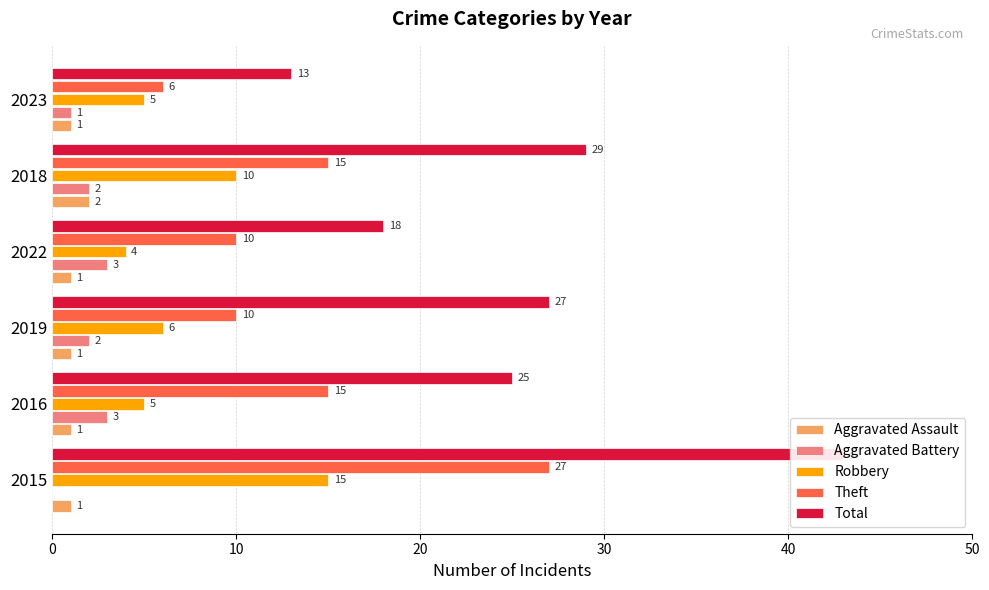

The Total series shows 27 at 2019. True or false?

True